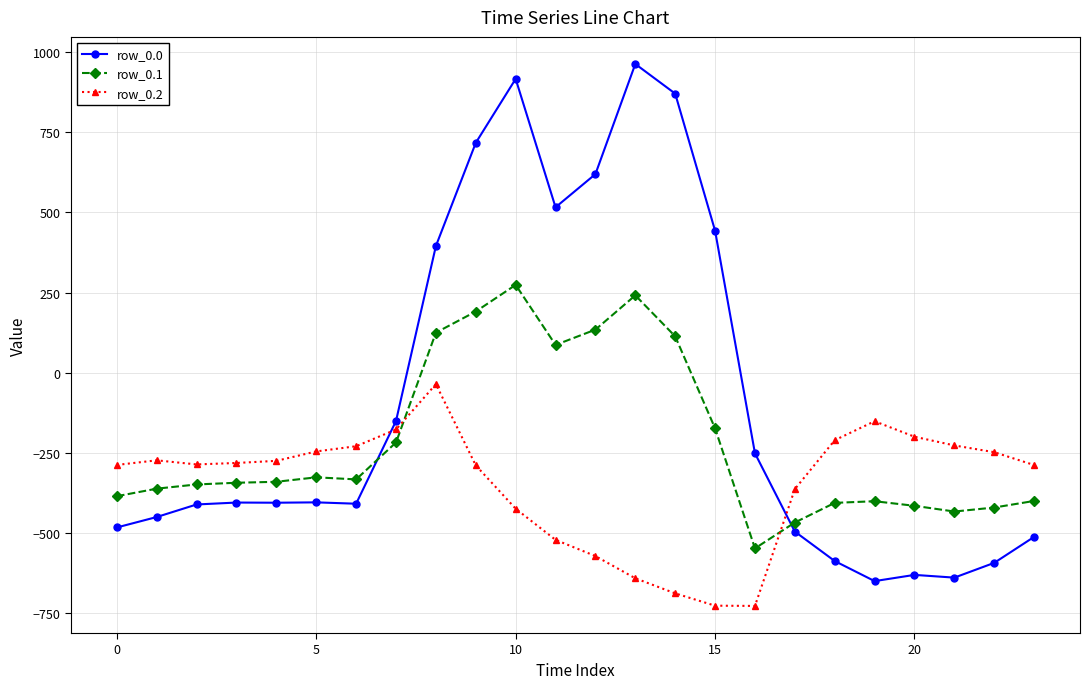

True or false: row_0.0 has more than 2 interior local peaks.

True